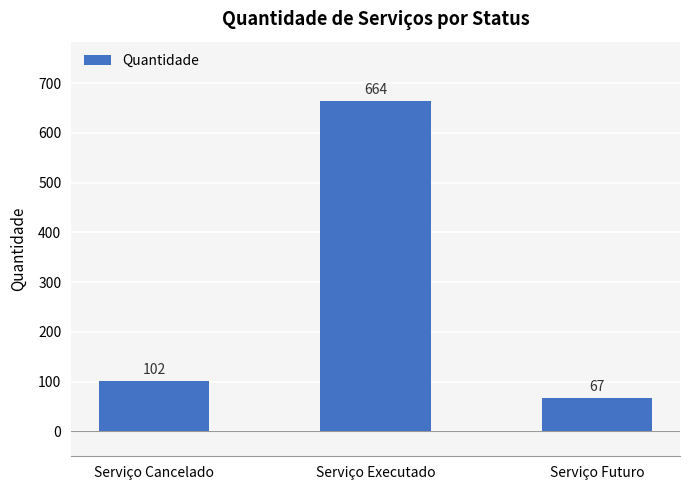

What value does the data have at Serviço Futuro, to the nearest 10?

70